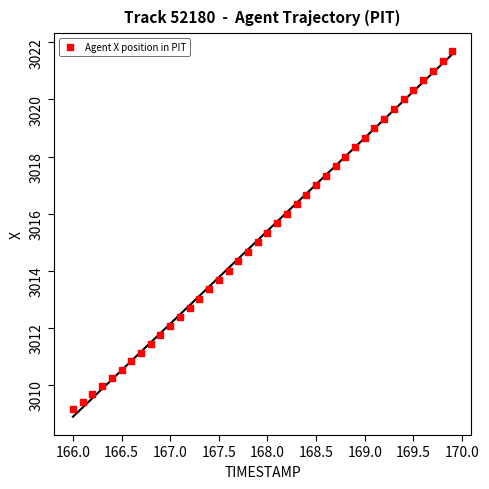

What is the range of X values (max minus min)?

3.9